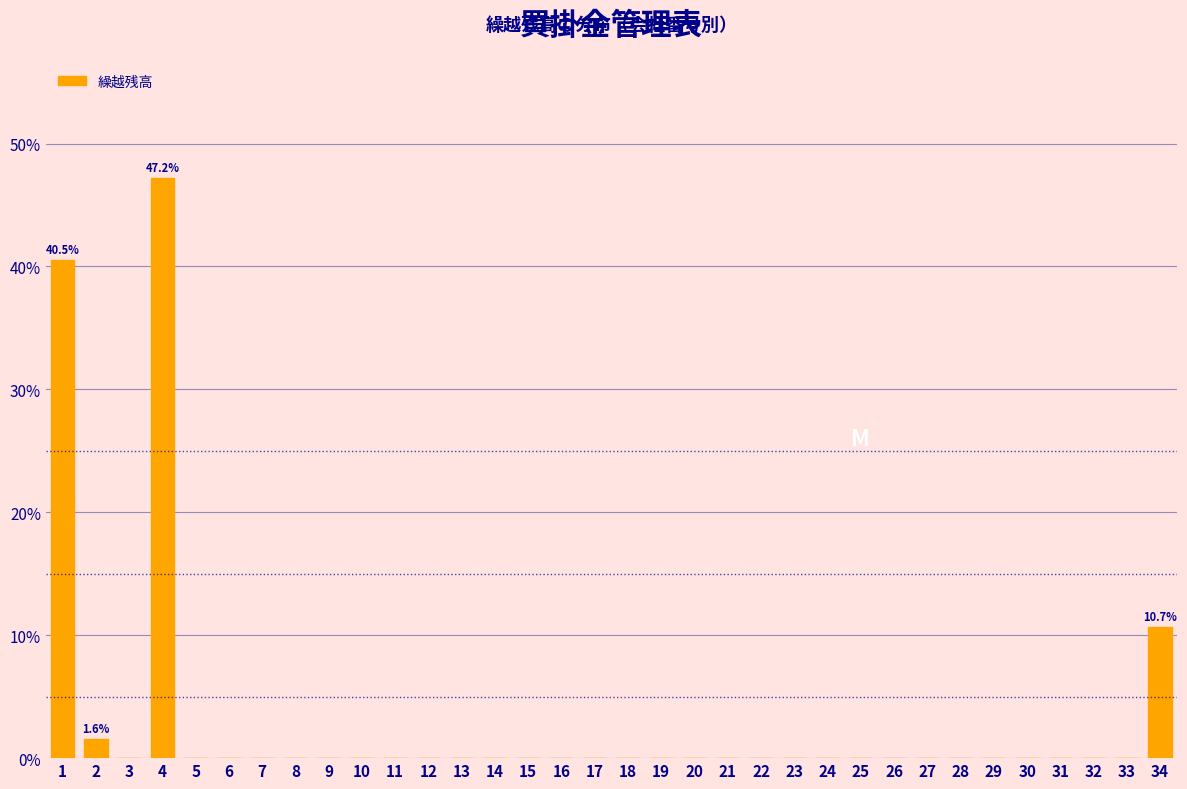

The value at 2 is 1.6. True or false?

True